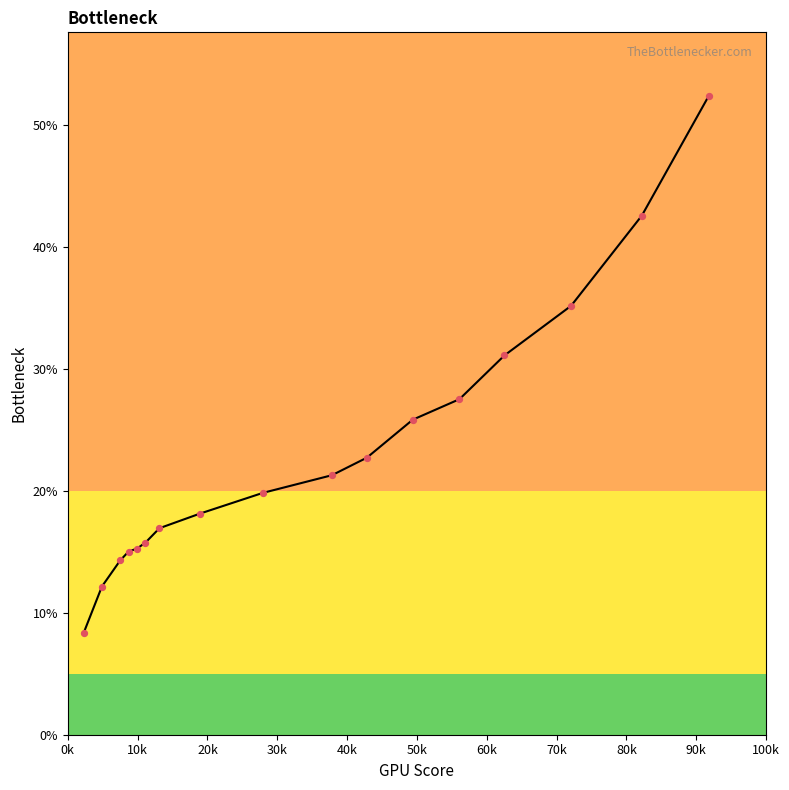

What is the greatest value displayed?

52.4